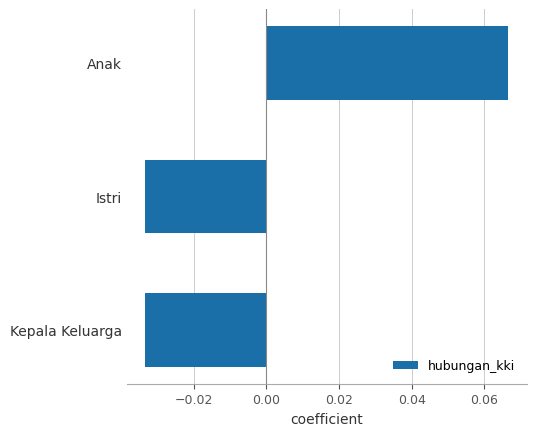

Which has a higher value, Anak or Kepala Keluarga?

Anak